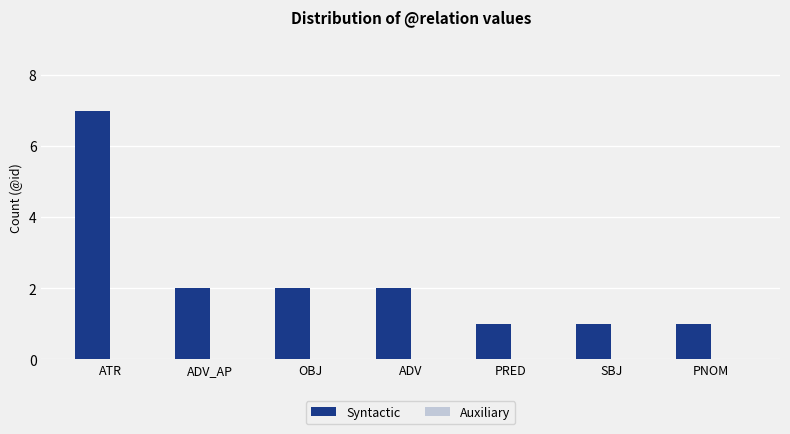

What is the difference between the maximum and minimum values?

6